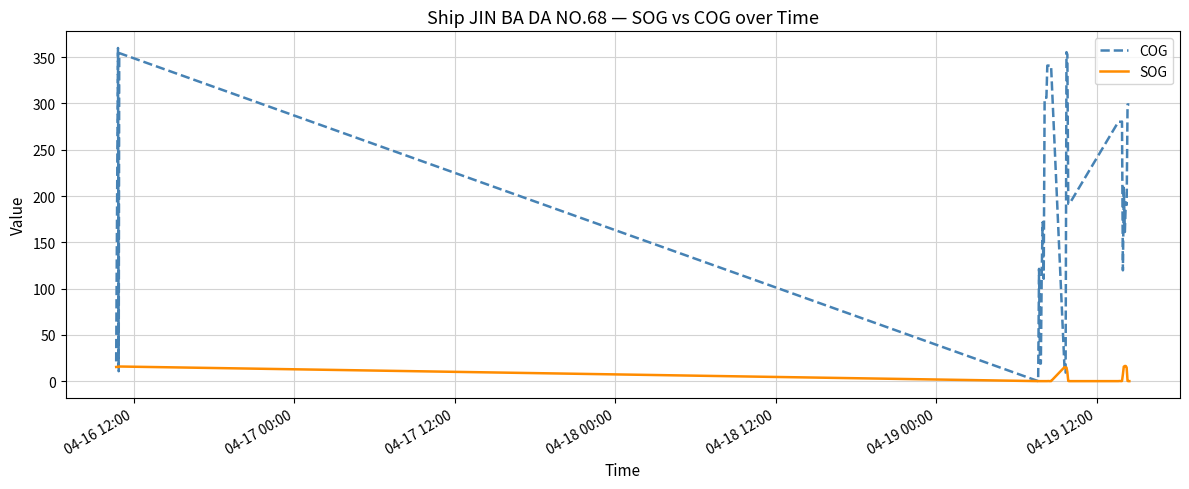

Does the chart have visible grid lines?

Yes